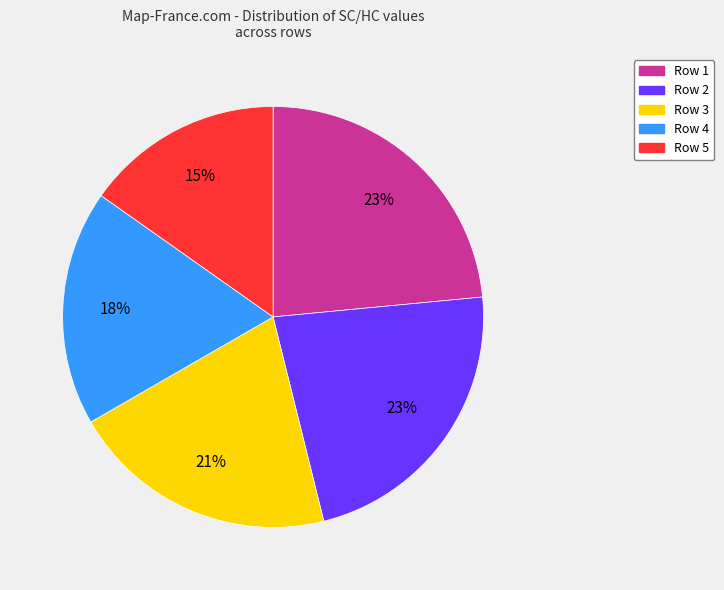

To the nearest percent, what is the average slice percentage?

20%